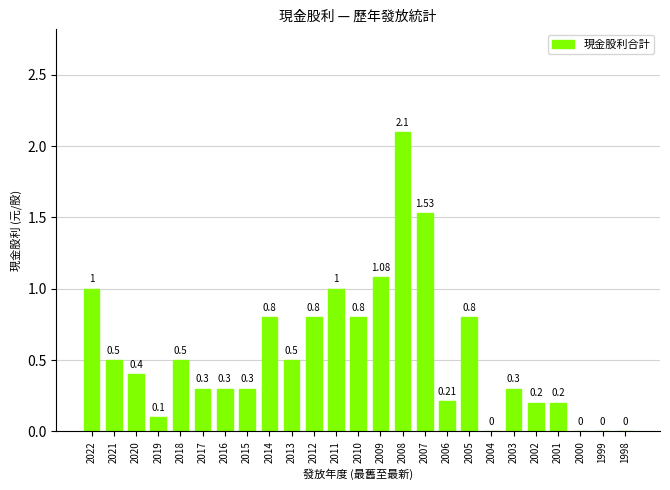

The value at 2015 is 0.3. True or false?

True